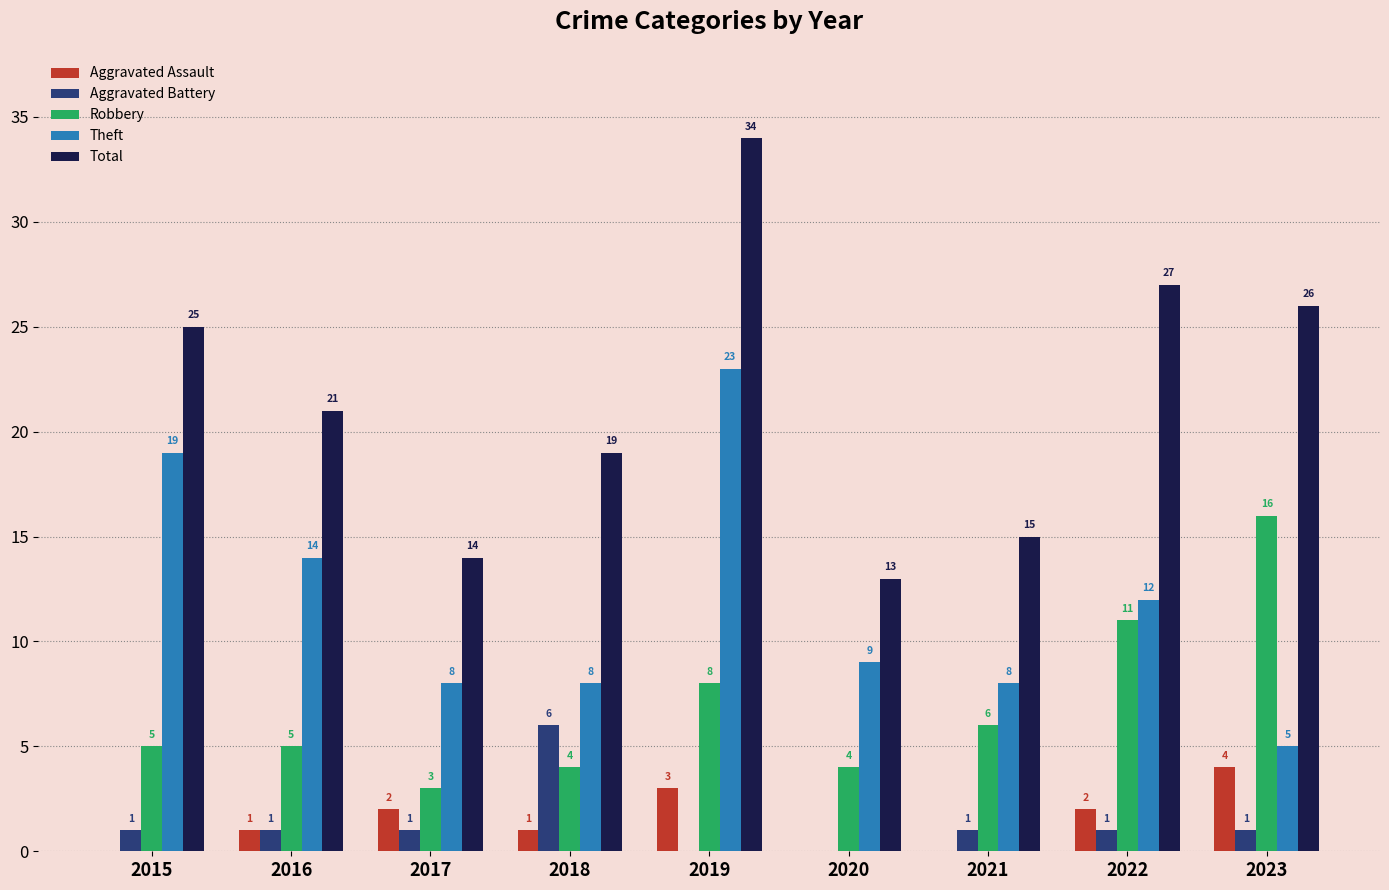

Read the Total value at 2017.

14